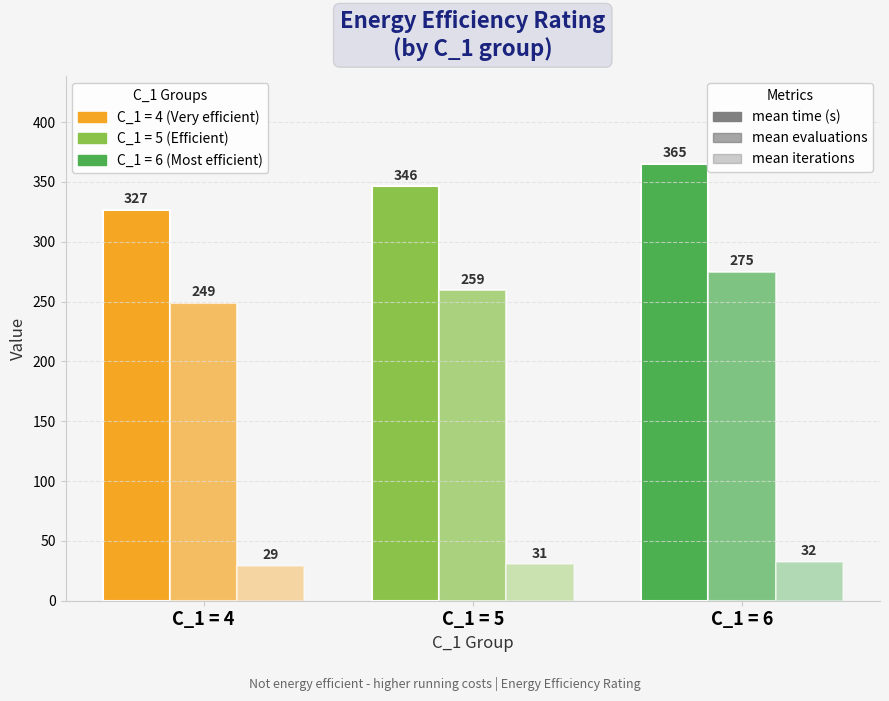

At which category does the chart reach its peak across all series?

C_1 = 6